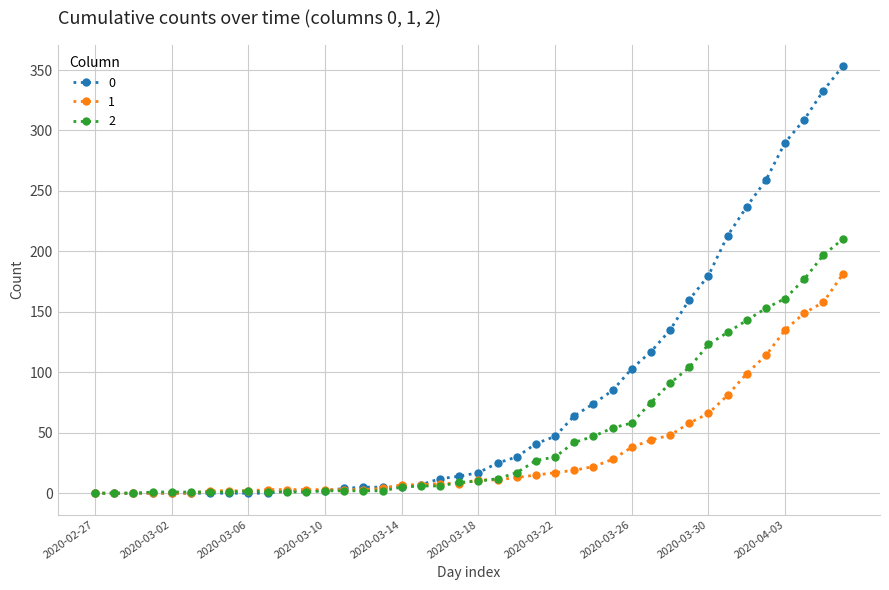

Rank the series by their average value, from lowest to highest.

1, 2, 0